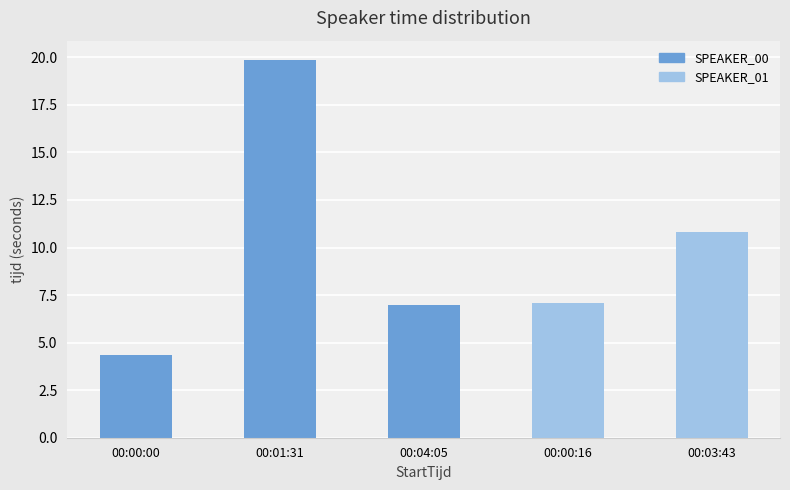

Reading left to right, extract all data points from this chart.

00:00:00=4.3	00:01:31=19.9	00:04:05=7.0	00:00:16=7.1	00:03:43=10.8